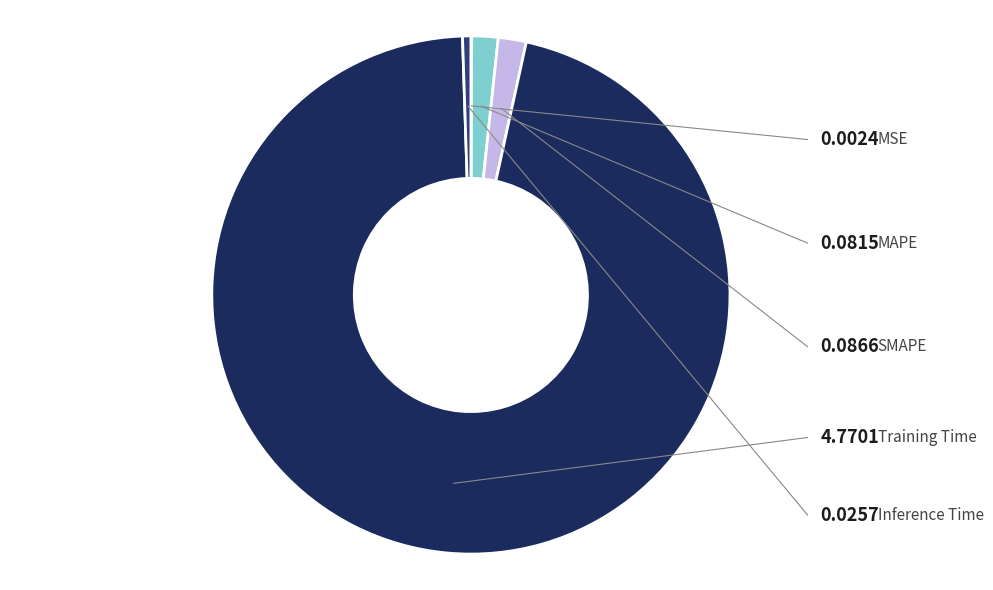

Is it true that Inference Time is 11% of the pie?

False